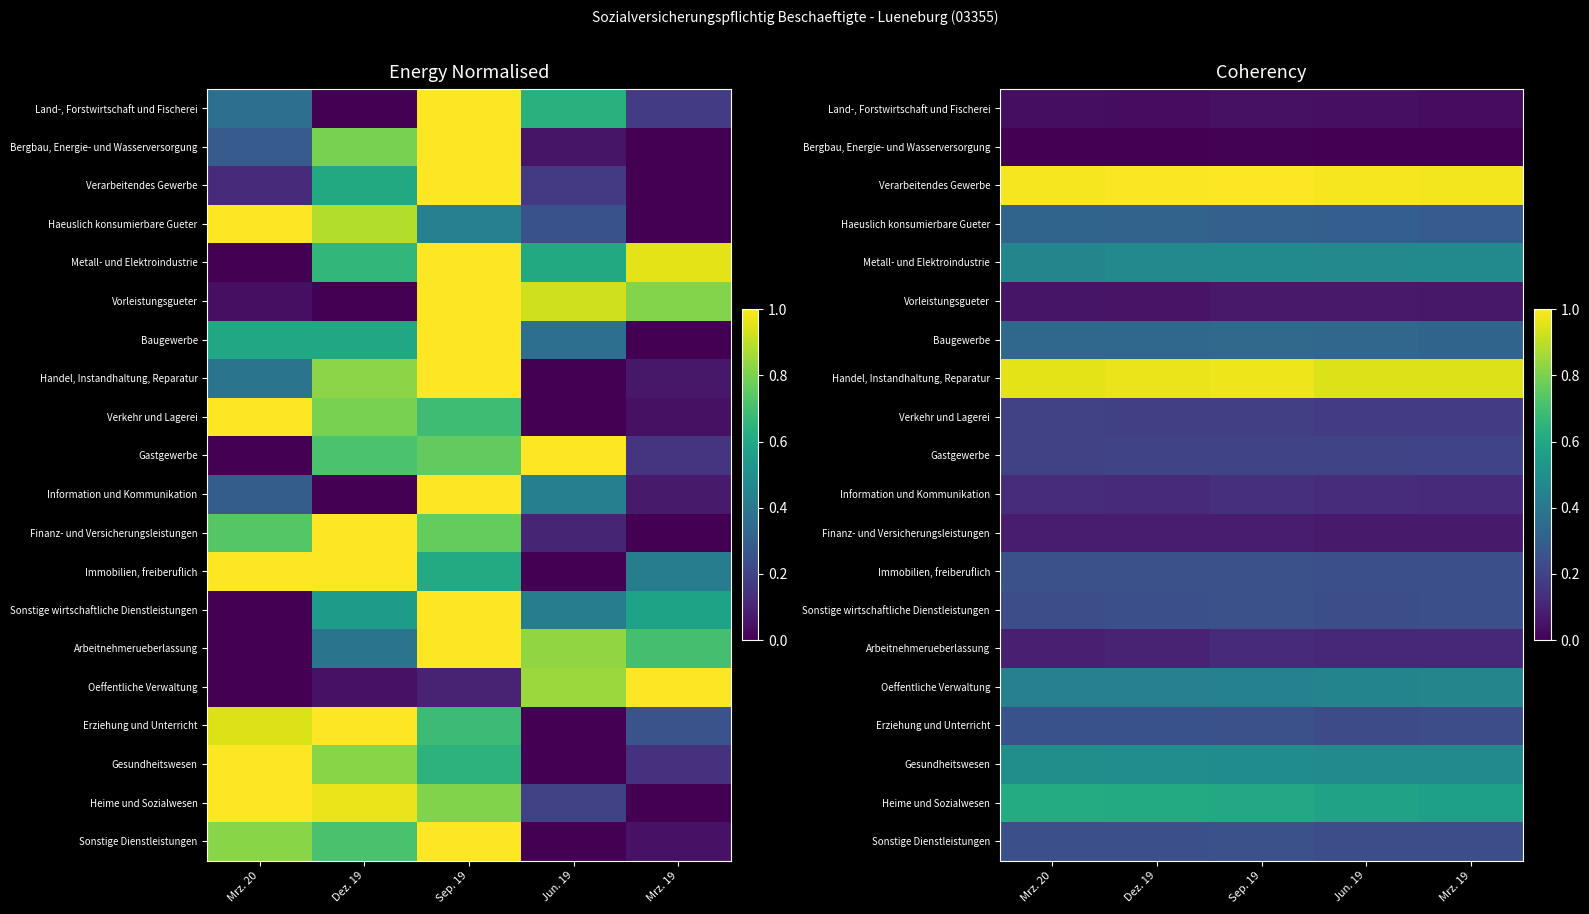

The value of Immobilien, freiberuflich at Dez. 19 is 0.4. True or false?

False